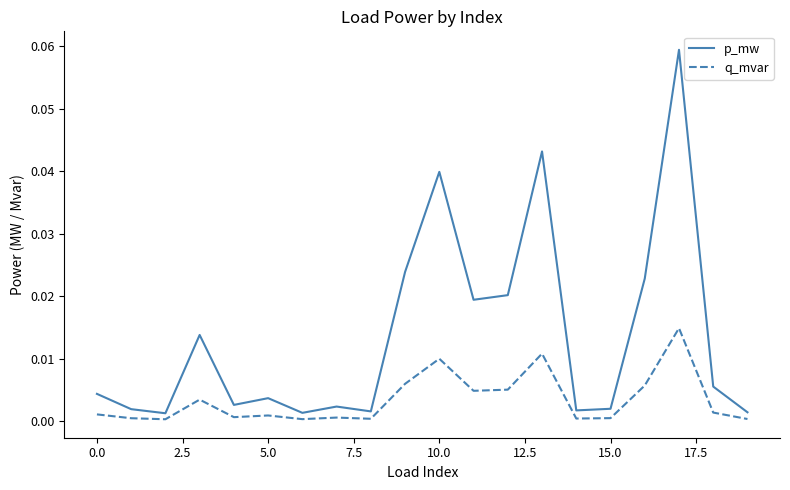

True or false: q_mvar and p_mw intersect in this chart.

False